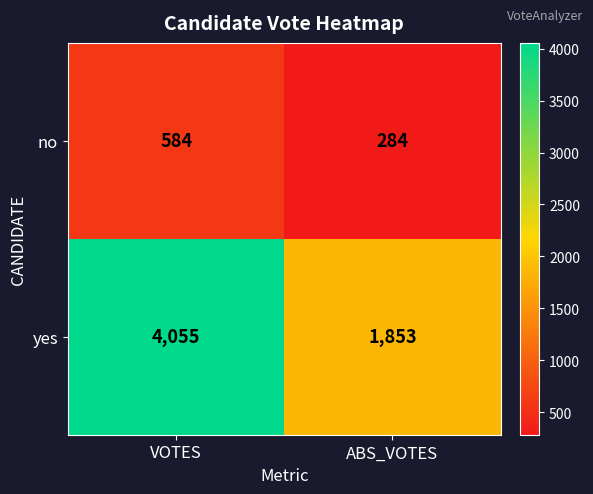

What is the sum of the no values at ABS_VOTES and VOTES?

868